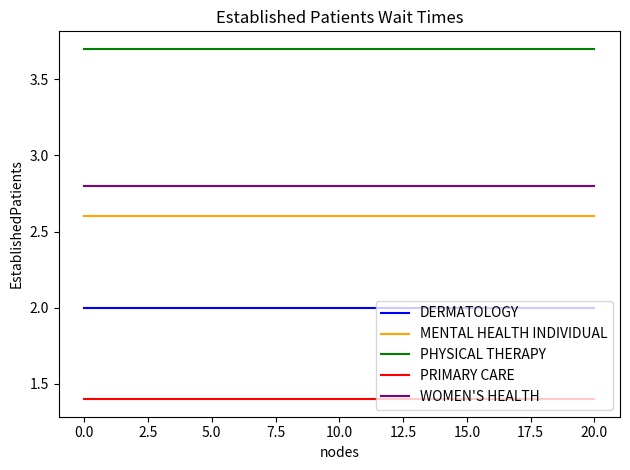

What is the lowest value of the WOMEN'S HEALTH series?

2.8